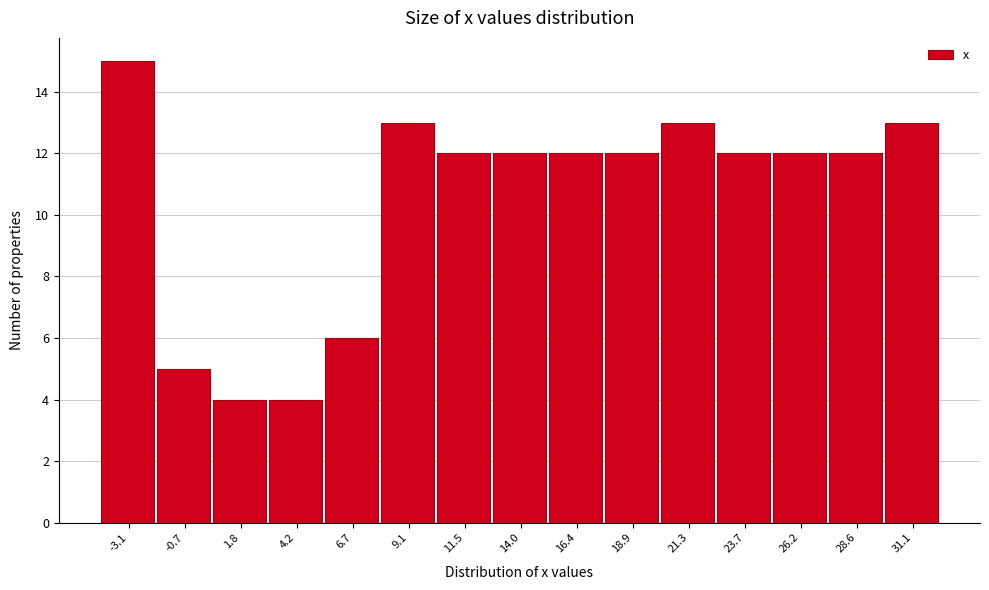

Reading left to right, what are all the values shown in this chart?

-3.1=15	-0.7=5	1.8=4	4.2=4	6.7=6	9.1=13	11.5=12	14.0=12	16.4=12	18.9=12	21.3=13	23.7=12	26.2=12	28.6=12	31.1=13